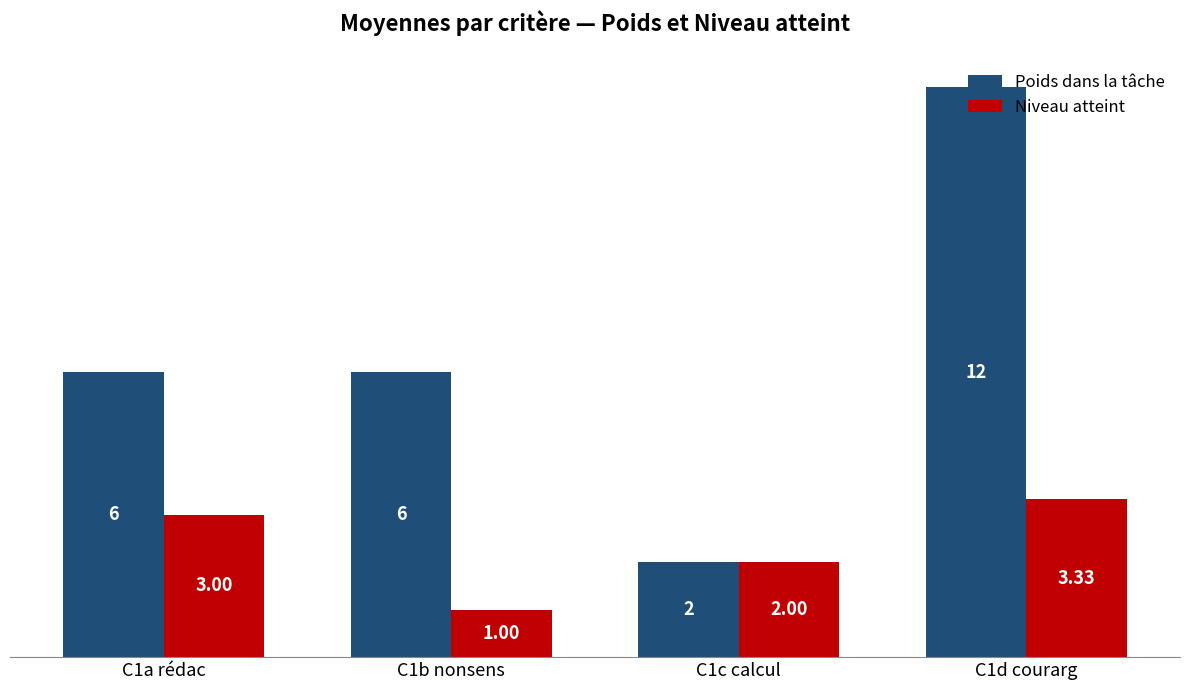

At C1d courarg, list the series in order from largest to smallest.

Poids dans la tâche, Niveau atteint